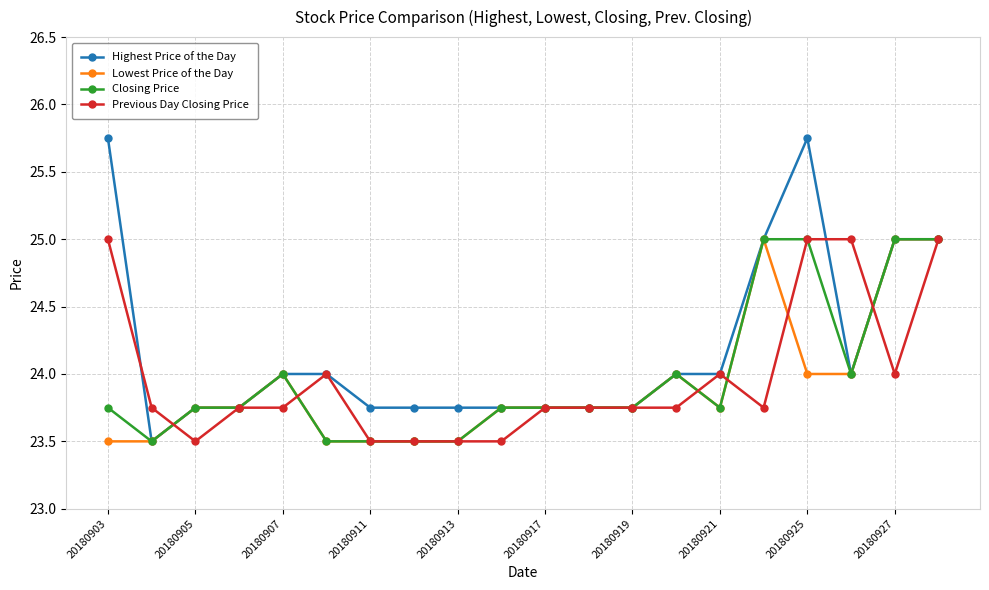

What is the minimum value for Lowest Price of the Day?

23.5